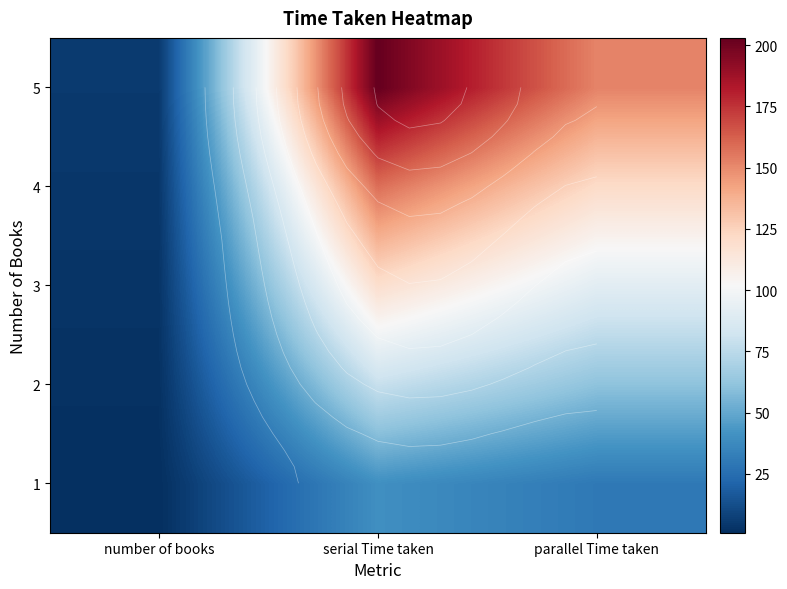

Rank the series at serial Time taken from highest to lowest value.

5, 4, 3, 2, 1